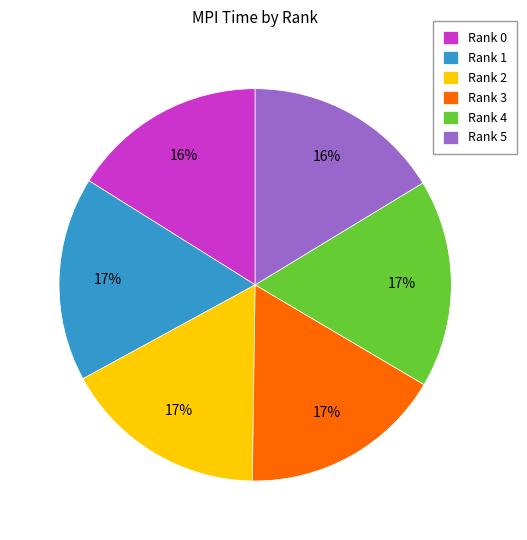

To the nearest percent, what is the difference between the largest and smallest slice percentages?

1%